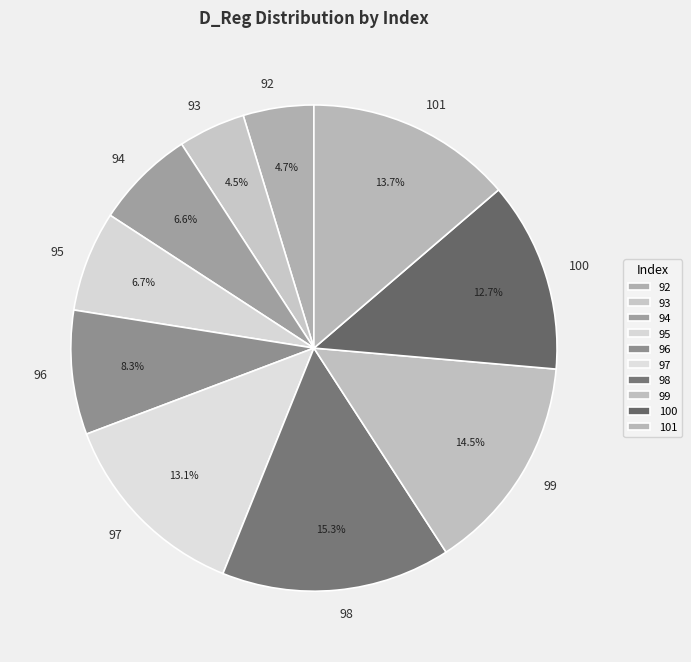

What is the ratio of the value at 98 to the value at 96?

1.8